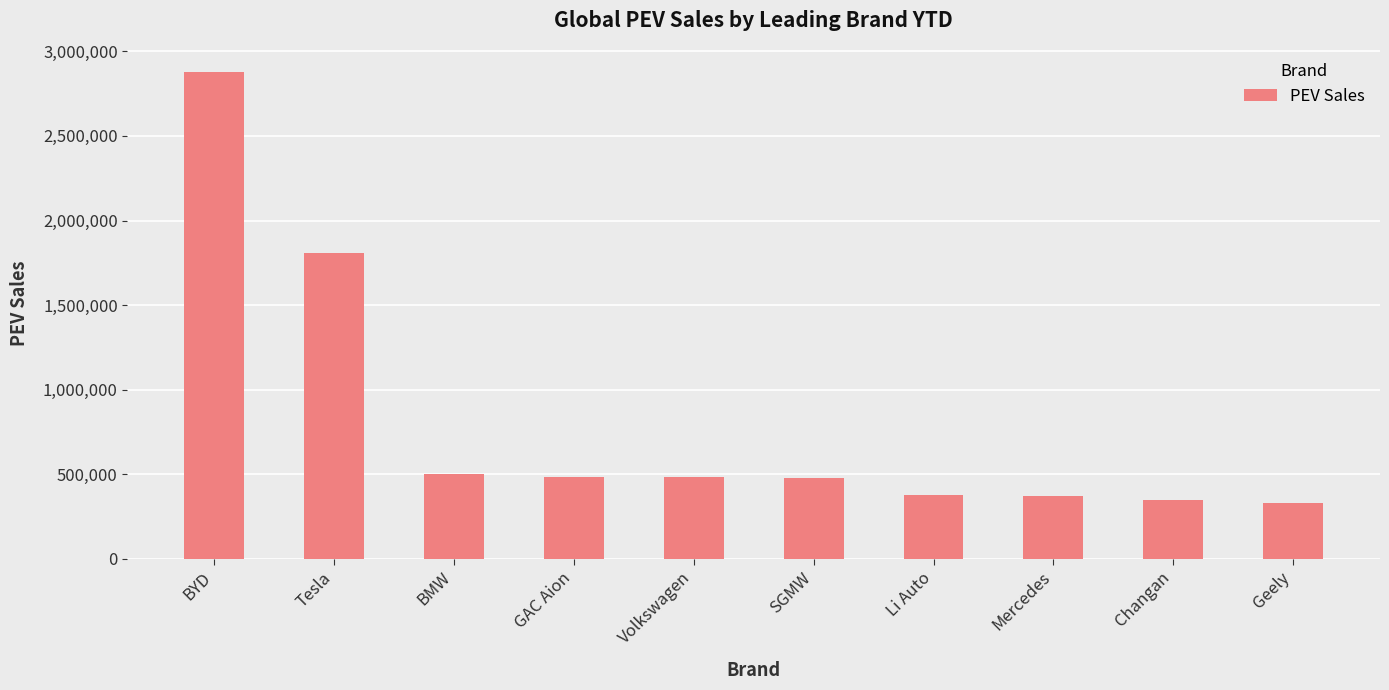

What is the minimum value shown in the chart?

331623